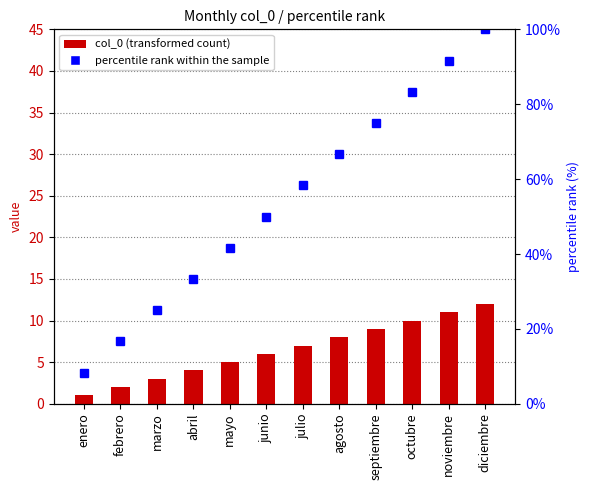

Reading left to right, extract all data points from this chart.

col_0: 1.0	2.0	3.0	4.0	5.0	6.0	7.0	8.0	9.0	10.0	11.0	12.0
percentile rank within the sample: 8.3	16.7	25.0	33.3	41.7	50.0	58.3	66.7	75.0	83.3	91.7	100.0